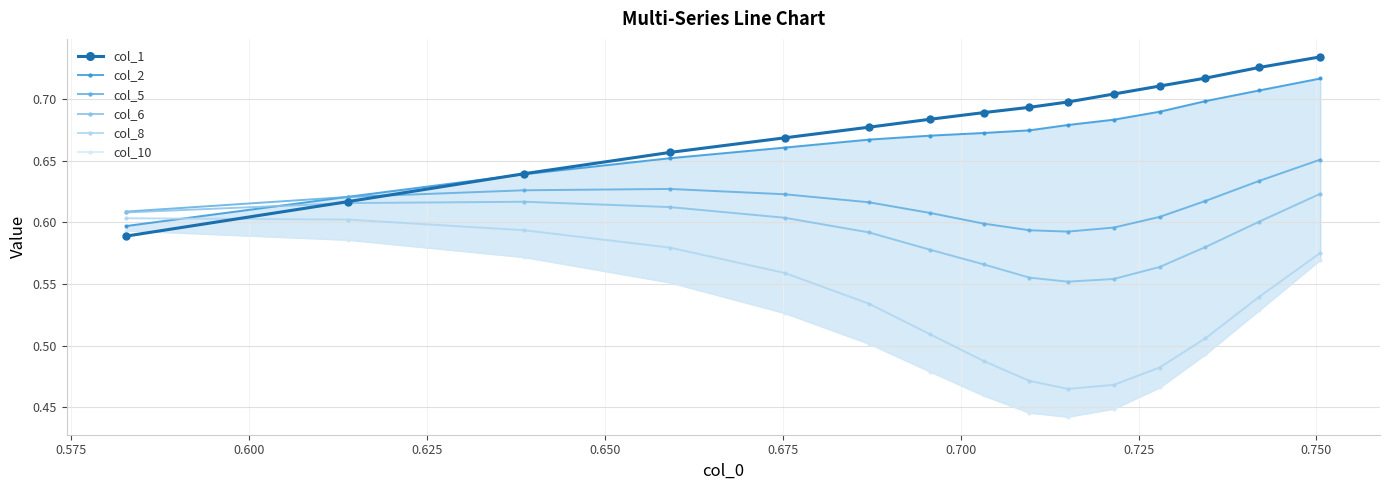

What is the value of the col_2 point at the 12th from the left?

0.7